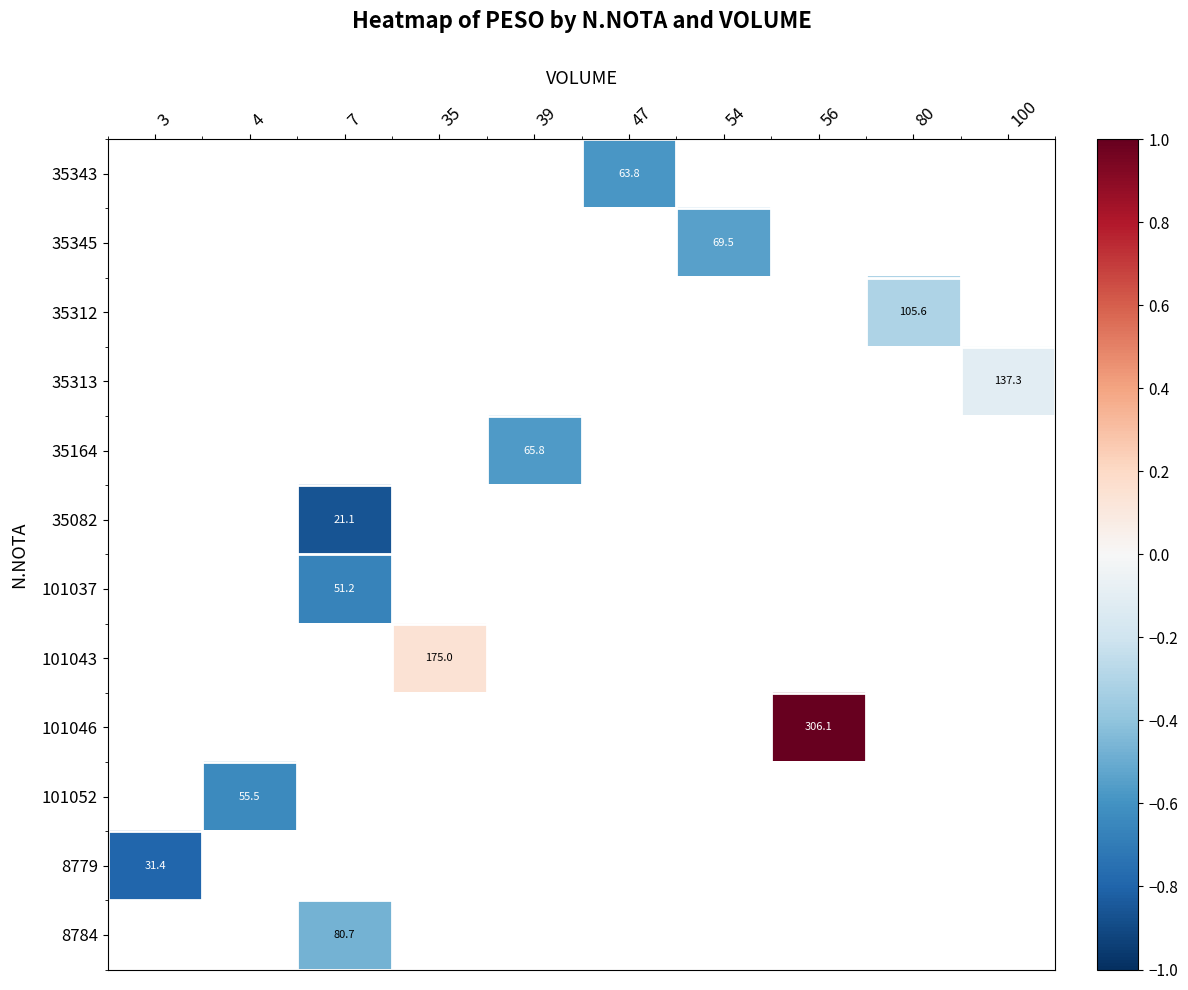

Is the value of 8779 at 4 greater than the value of 35313 at 35?

No